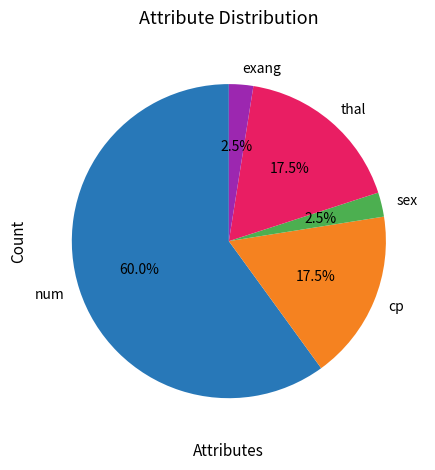

Does any single category account for the majority?

Yes